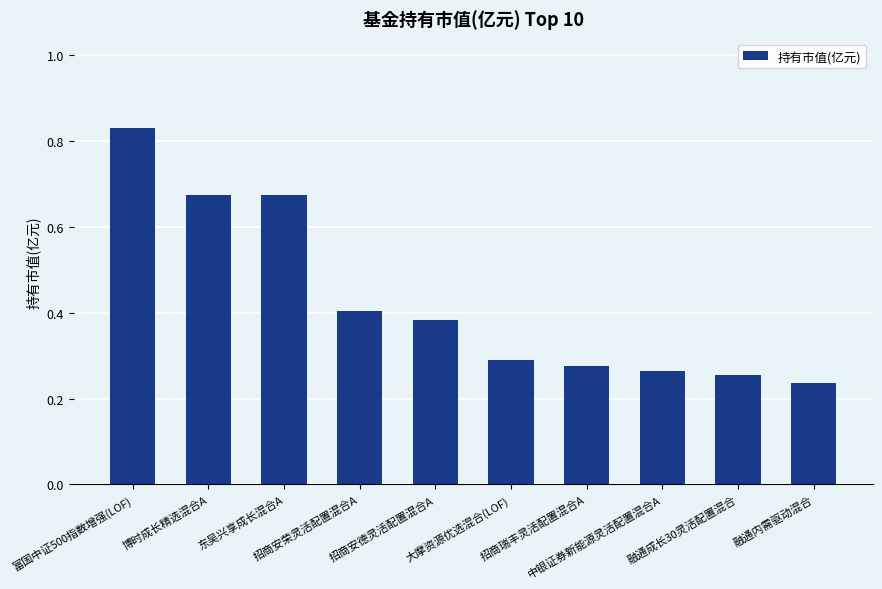

The chart shows a value of 0.1 at 东吴兴享成长混合A. True or false?

False